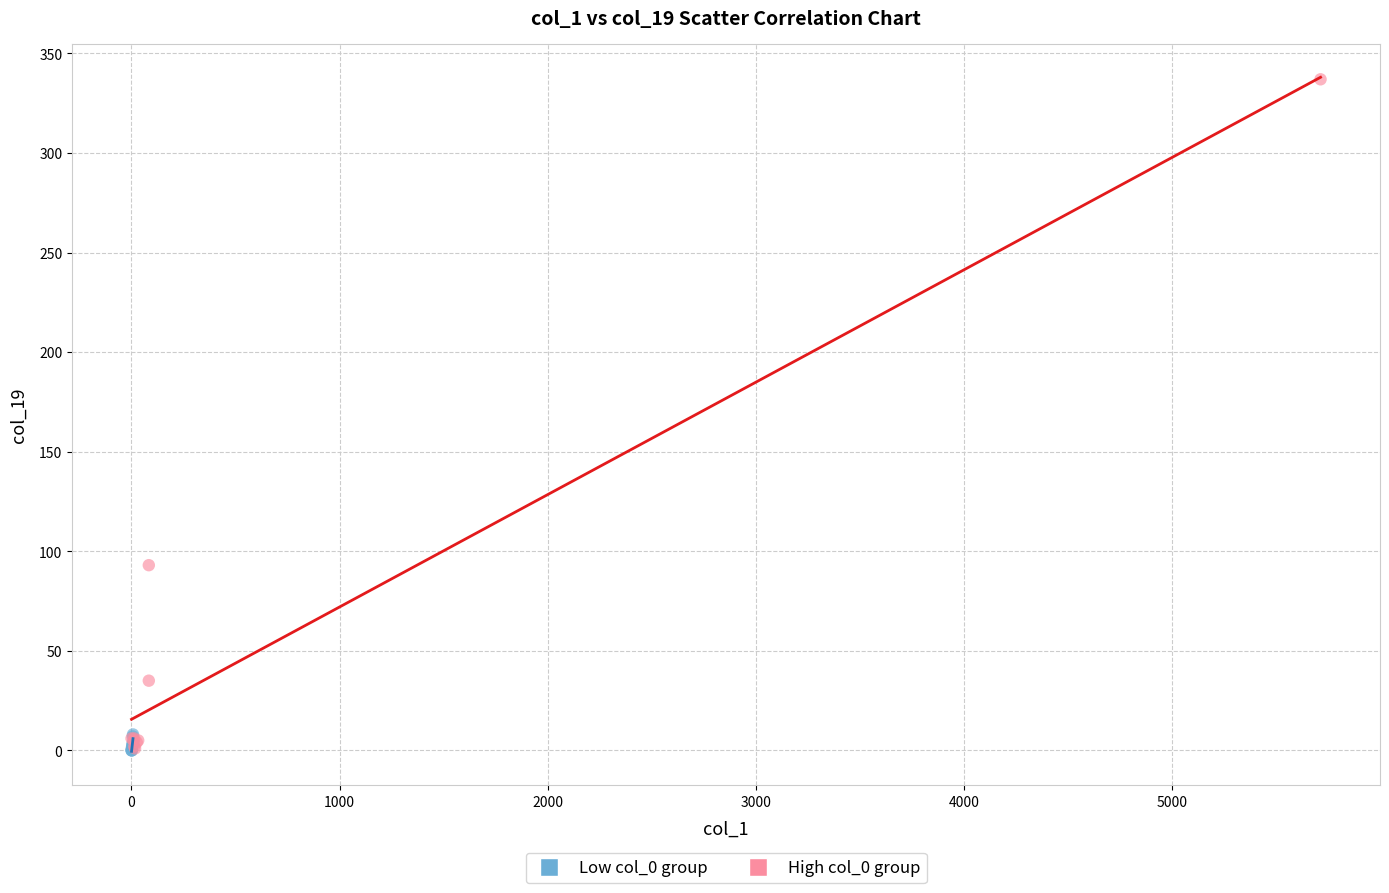

What are all the series names shown in the legend?

Low col_0 group, High col_0 group